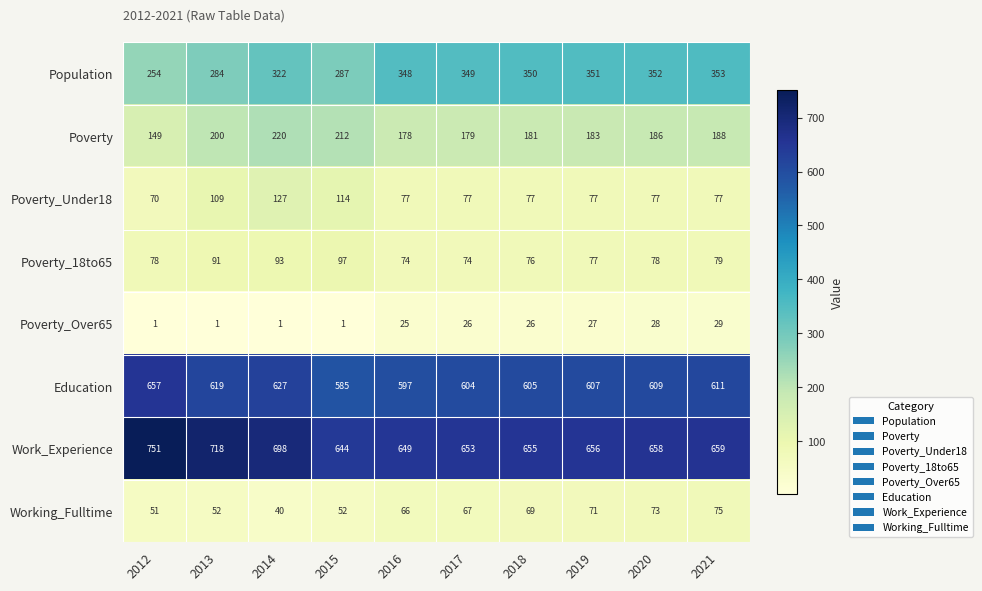

What is the sum of the Poverty_18to65 values at 2017 and 2016?

148